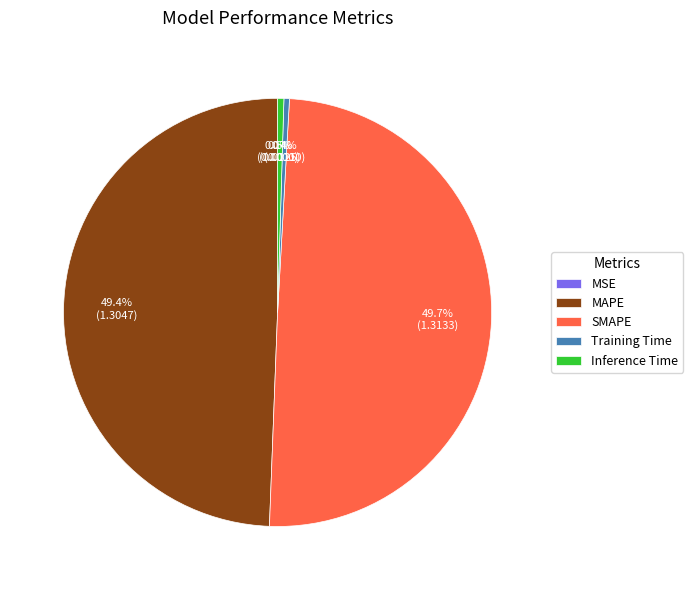

What is the total percentage of Training Time and MAPE?

49.8%